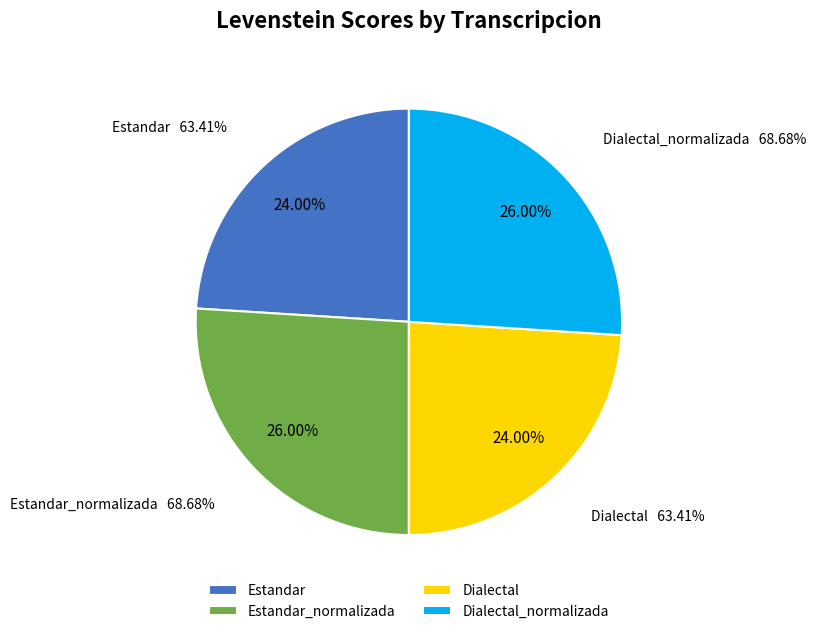

To the nearest percent, what is the difference between the largest and smallest slice percentages?

2%